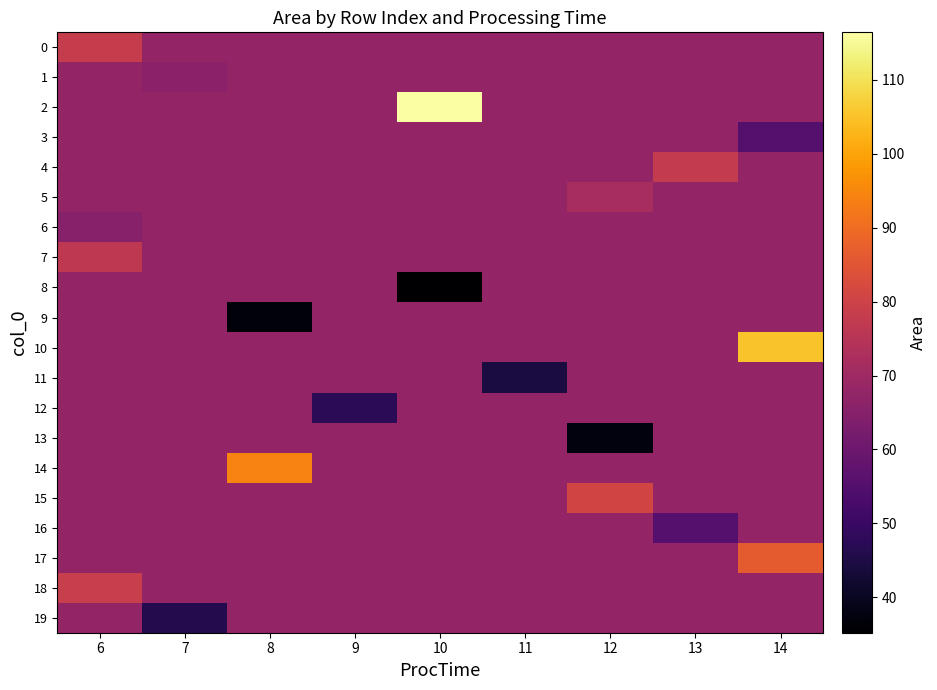

Between 6 and 13, which is larger?

6